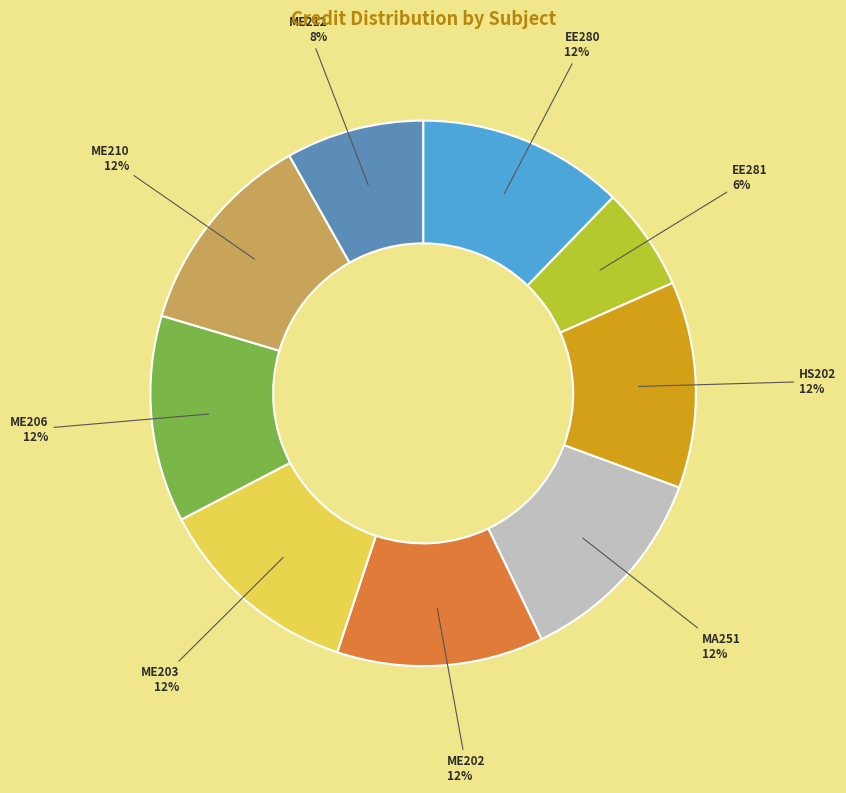

Is there a majority slice in this chart?

No